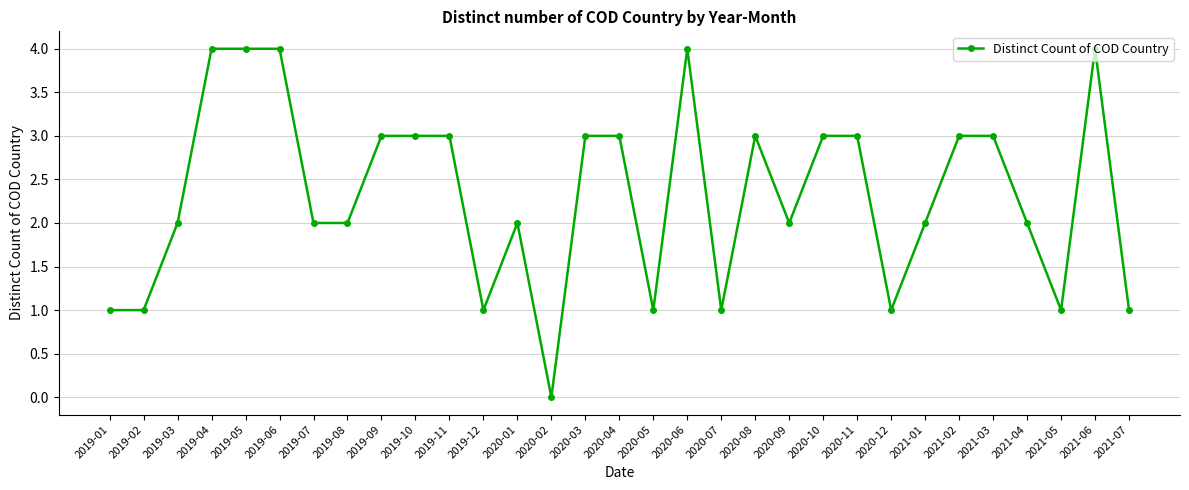

How many data points does each series have?

31